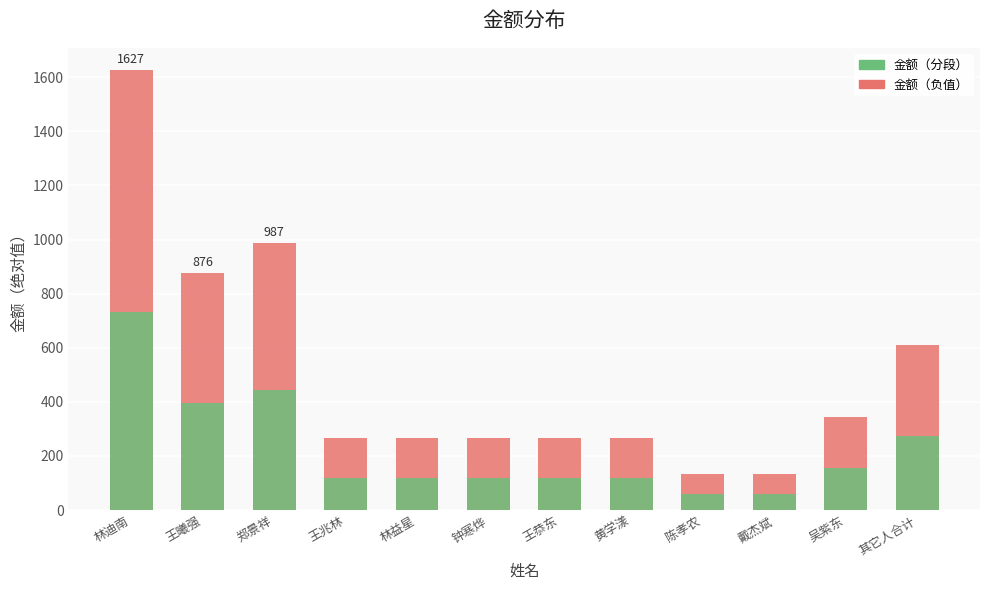

List the labels in order of 金额（负值） value, smallest first.

陈孝农, 戴杰斌, 王兆林, 林益星, 钟寒烨, 王恭东, 黄学漾, 吴紫东, 其它人合计, 王曦强, 郑景祥, 林迪南